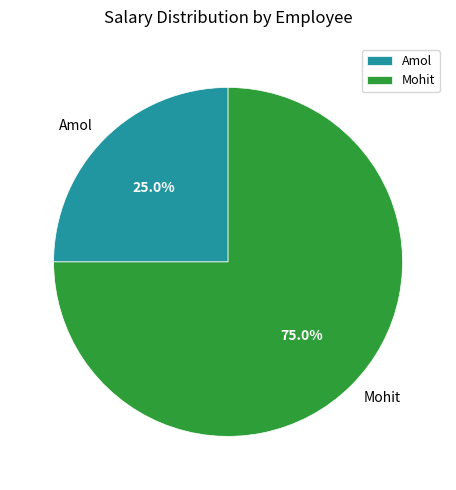

Count the number of slices in the pie.

2